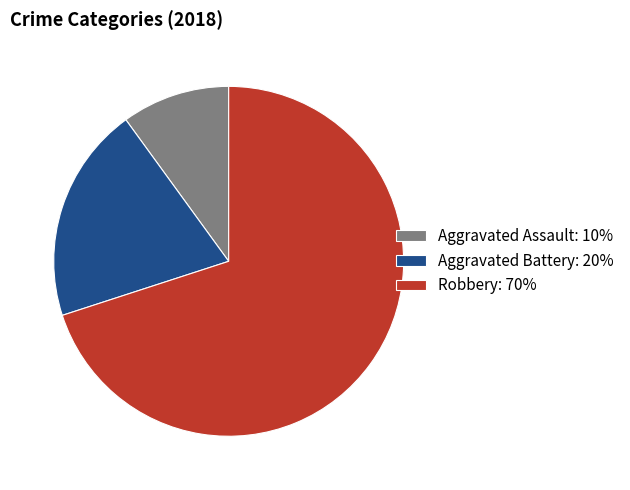

What is the largest slice in the pie chart?

Robbery